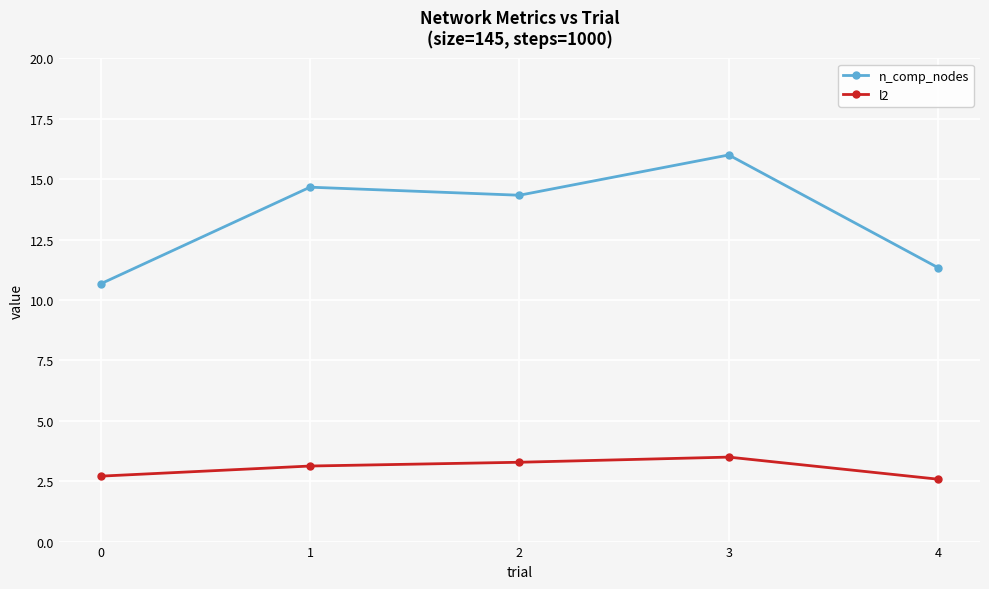

What are all the series names shown in the legend?

n_comp_nodes, l2